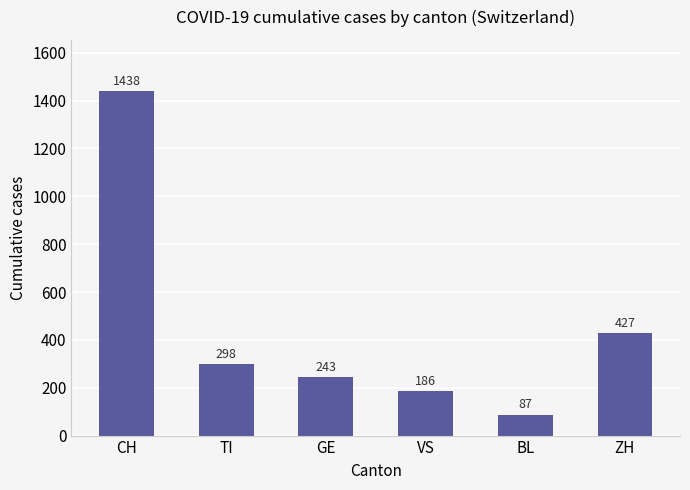

What is the difference between the maximum and minimum values?

1351